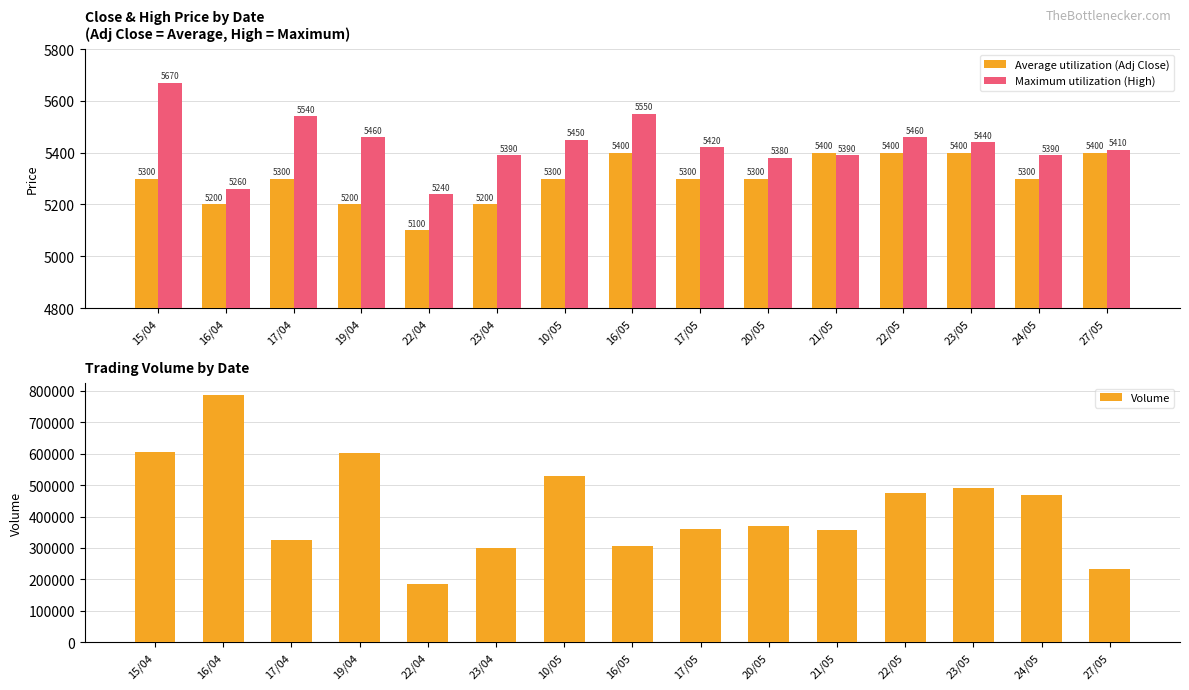

At which label does Volume reach its peak?

16/04